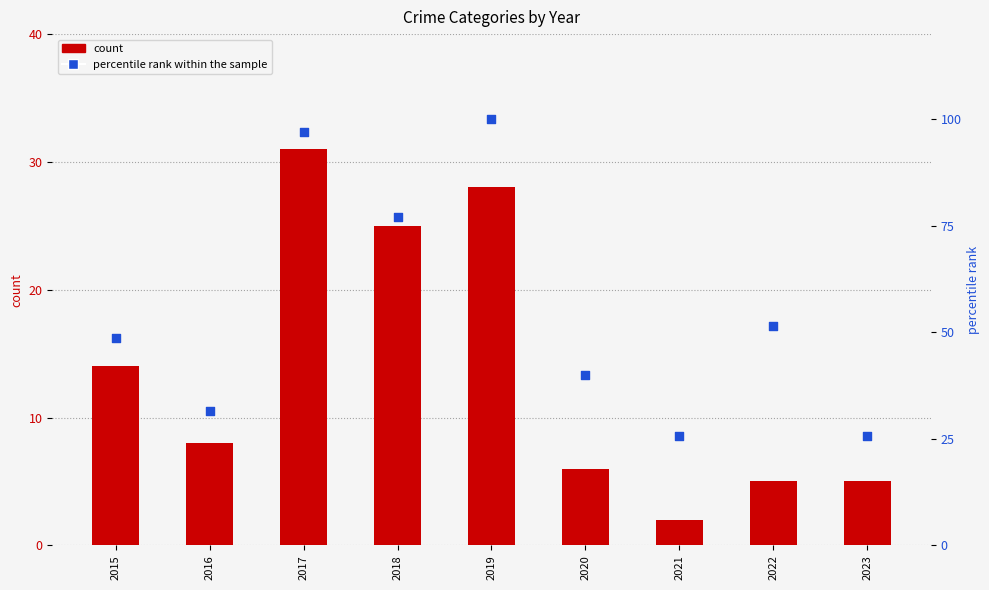

Which series has the largest Y range (max minus min)?

percentile rank within the sample